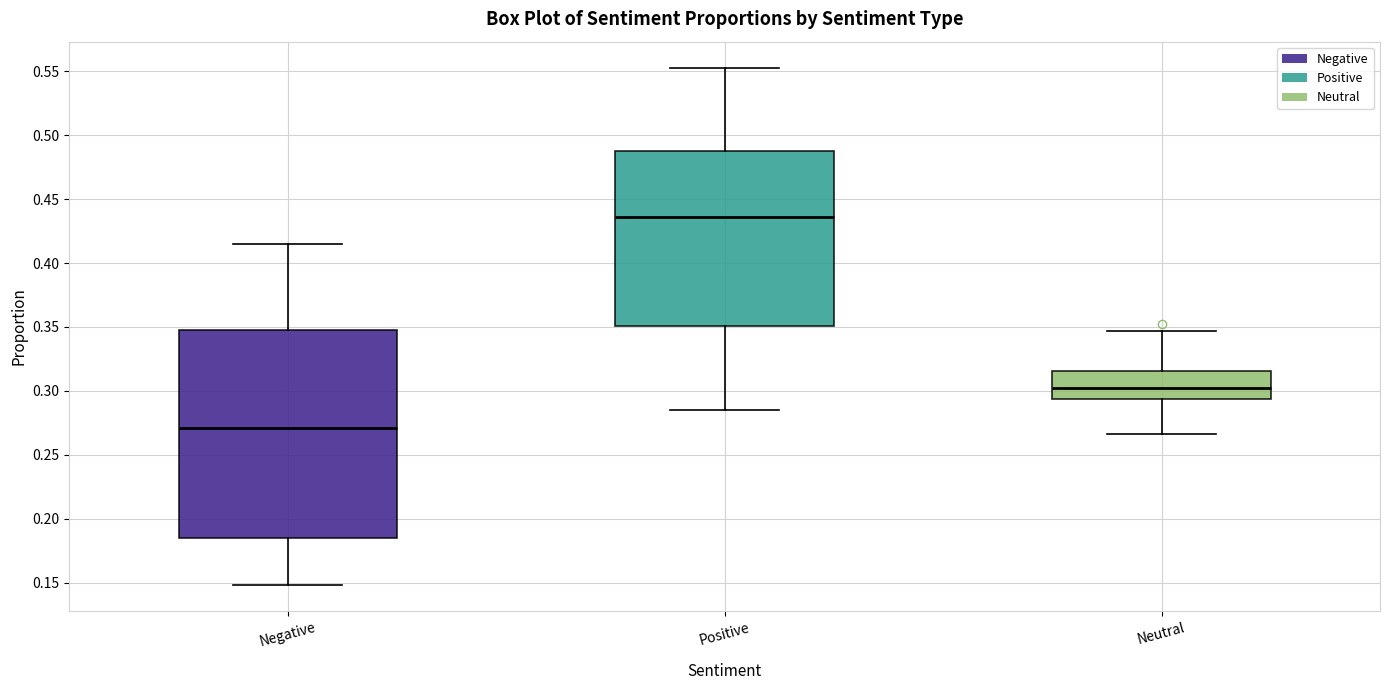

Reading left to right, transcribe this box plot: for each box, give where its median line is, the range the box spans, and where its two whiskers end, as read against the y-axis. The values are not printed on the chart, so give them approximately, as read against the axis.

Negative: median 0.270, box 0.185 to 0.350, whiskers 0.150 to 0.415
Positive: median 0.435, box 0.350 to 0.490, whiskers 0.285 to 0.555
Neutral: median 0.300, box 0.295 to 0.315, whiskers 0.265 to 0.345